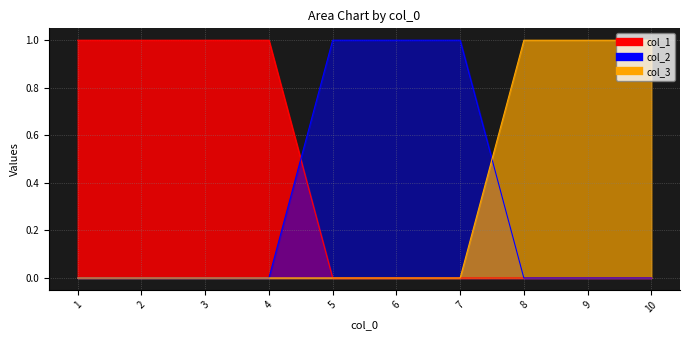

How many data points does each series have?

10